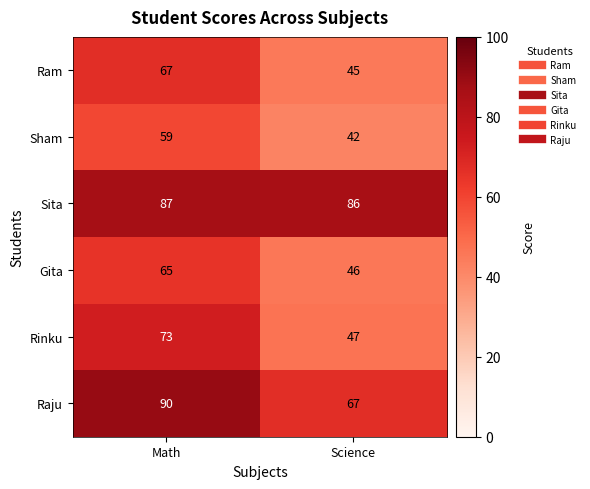

What is the approximate value of Ram at Science, to the nearest 5?

45